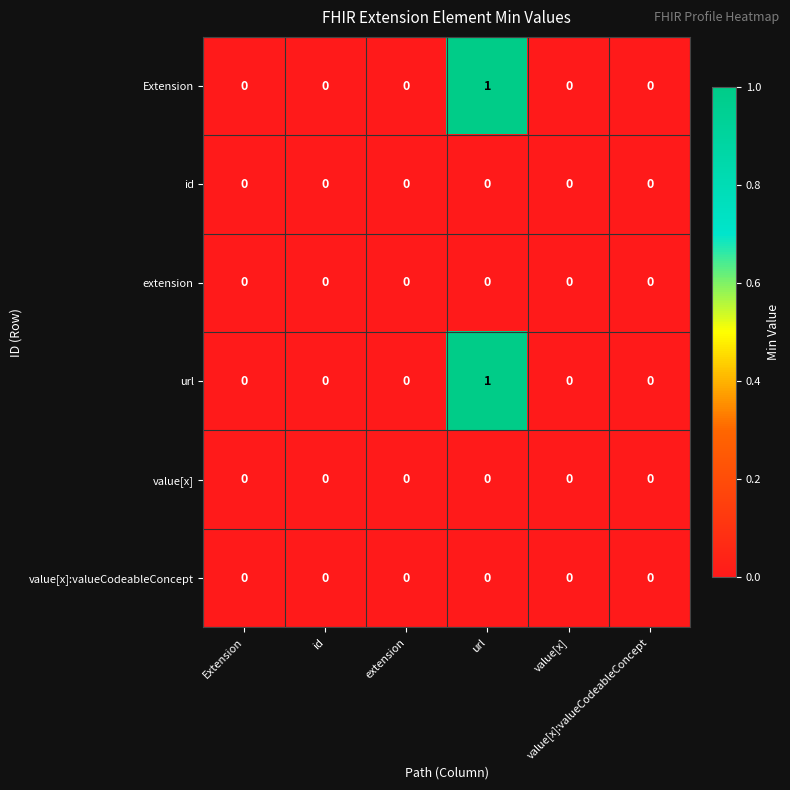

How many distinct data groups are displayed?

6